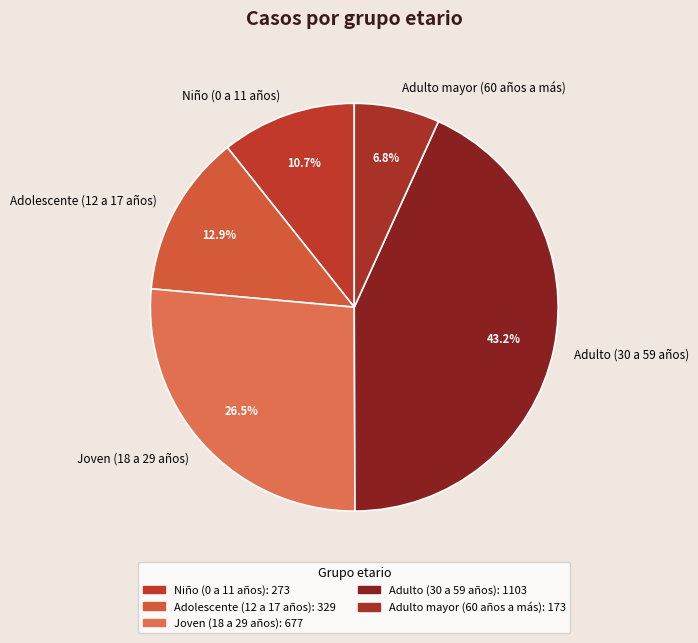

To the nearest percent, what is the difference between the Adulto mayor (60 años a más) and Niño (0 a 11 años) slice percentages?

4%